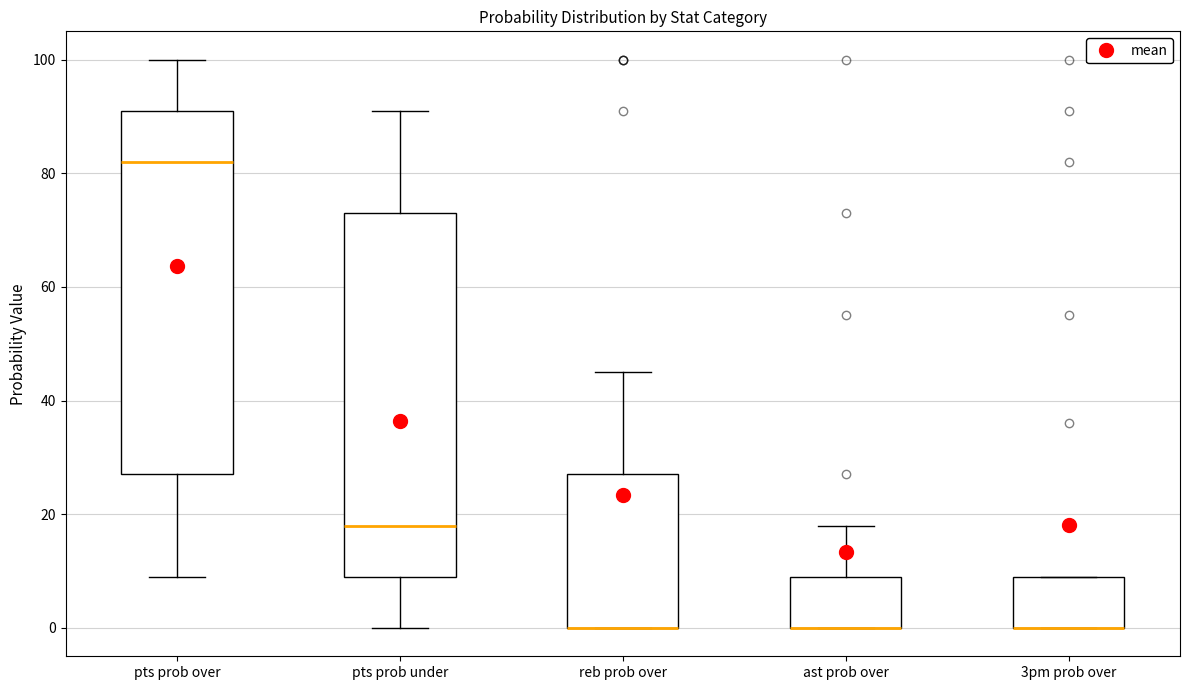

Reading left to right, read every box against the y-axis: the position of its median line, the range the box covers, and the ends of its whiskers. The values are not printed on the chart, so give them approximately, as read against the axis.

pts prob over: median 82, box 28 to 92, whiskers 10 to 100
pts prob under: median 18, box 10 to 74, whiskers 0 to 92
reb prob over: median 0 (drawn on the box's lower edge), box 0 to 28, whiskers 0 to 46
ast prob over: median 0 (drawn on the box's lower edge), box 0 to 10, whiskers 0 to 18
3pm prob over: median 0 (drawn on the box's lower edge), box 0 to 10, whiskers 0 to 10